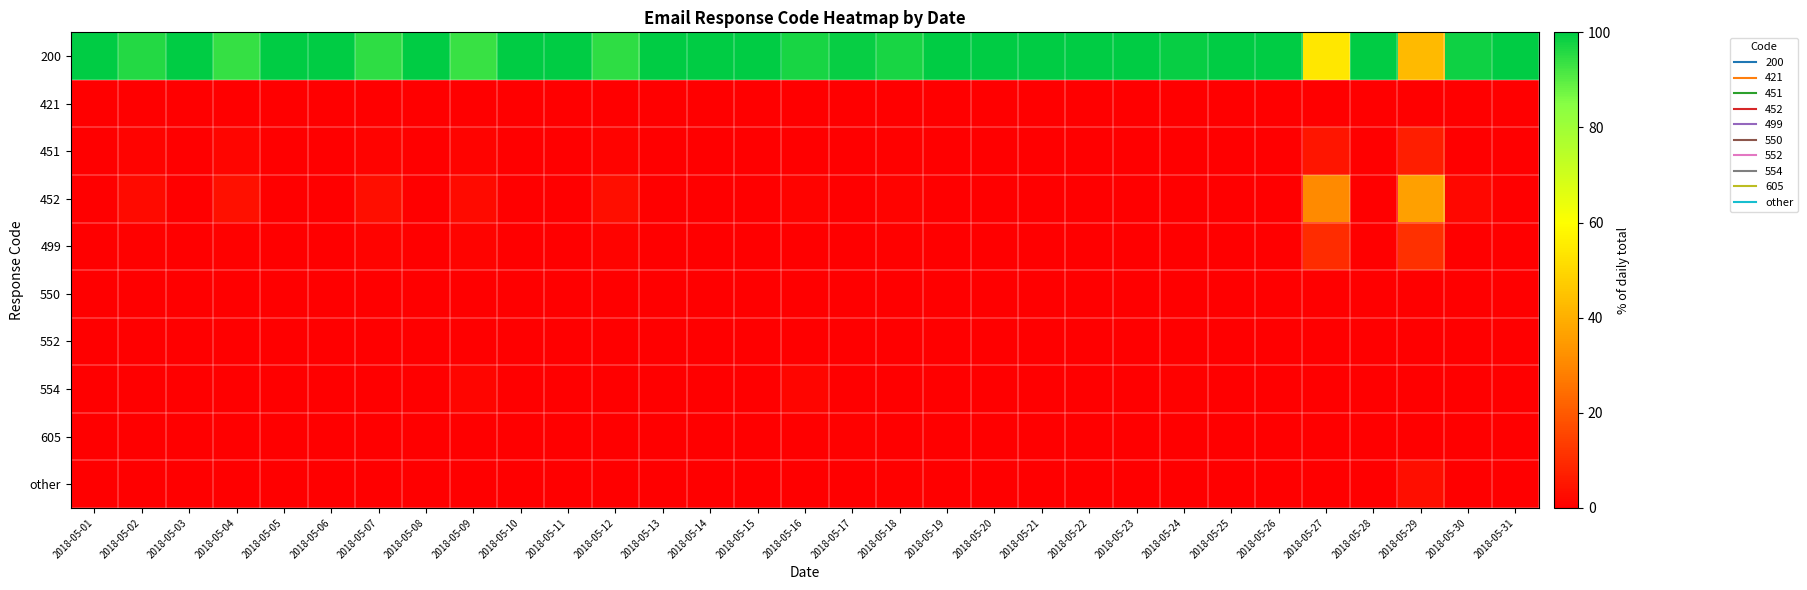

Which has a higher value, 2018-05-29 or 2018-05-27?

2018-05-27